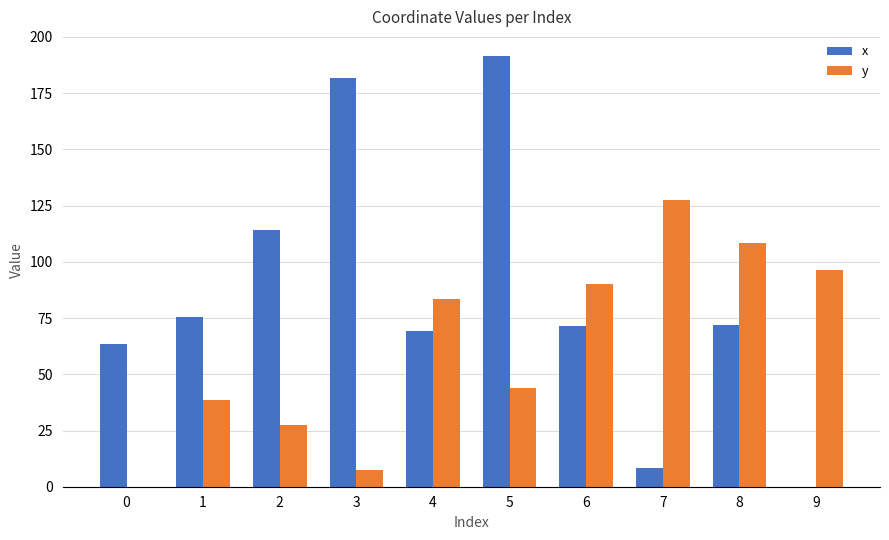

At which category is the sum across all series the highest?

5